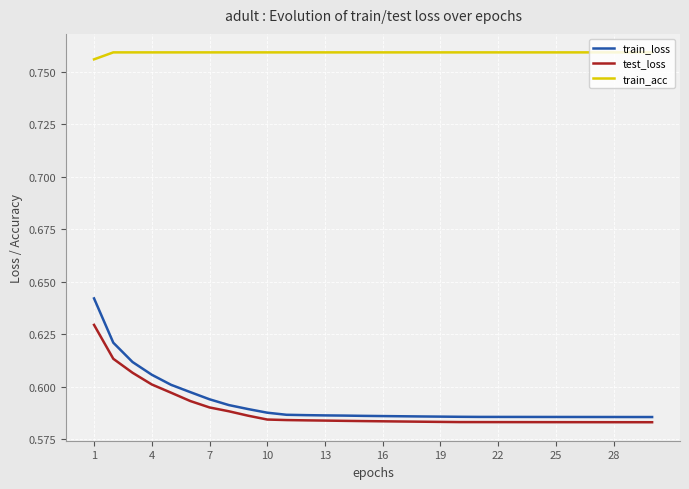

Which series has the largest total across all categories?

train_acc